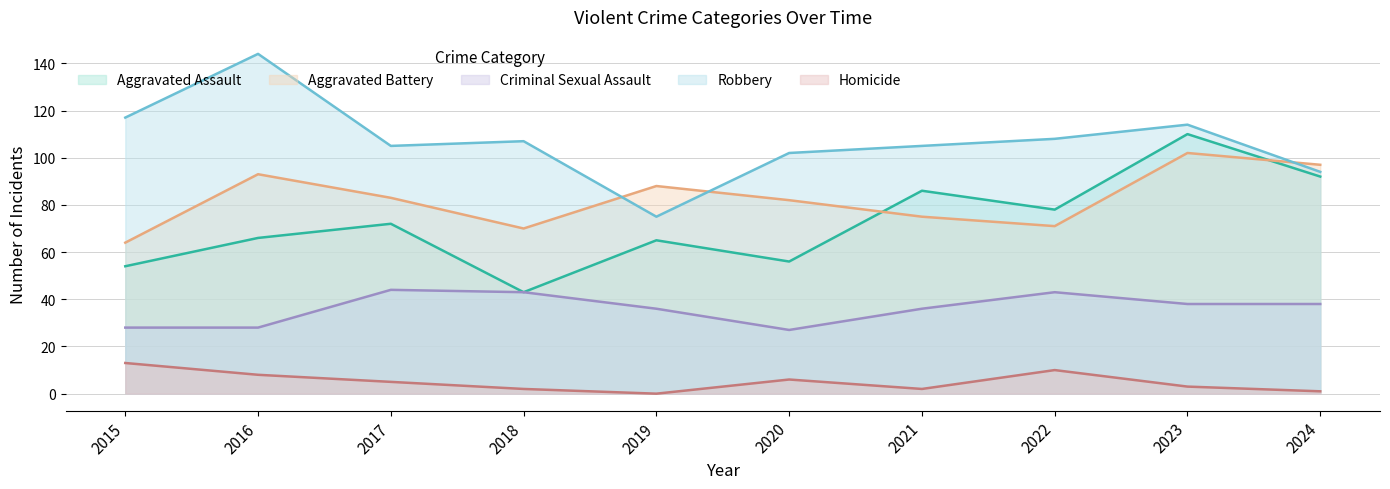

True or false: Aggravated Assault and Homicide intersect in this chart.

False